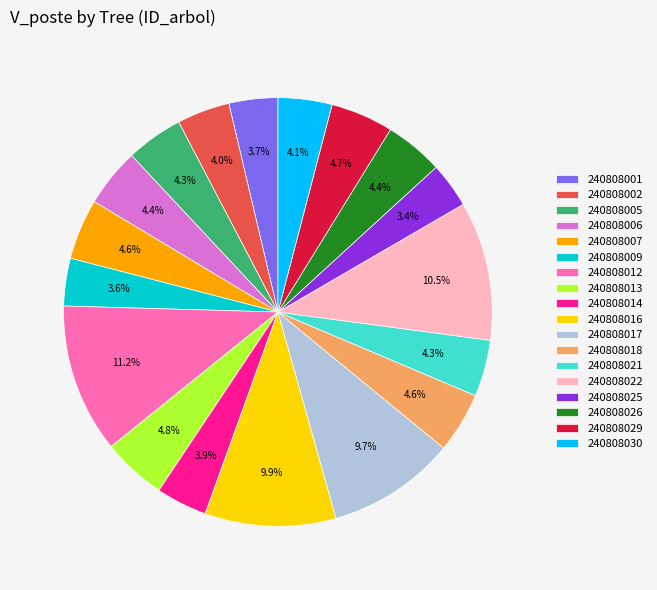

Approximately how many times larger is the value at 240808016 compared to 240808021?

2.3